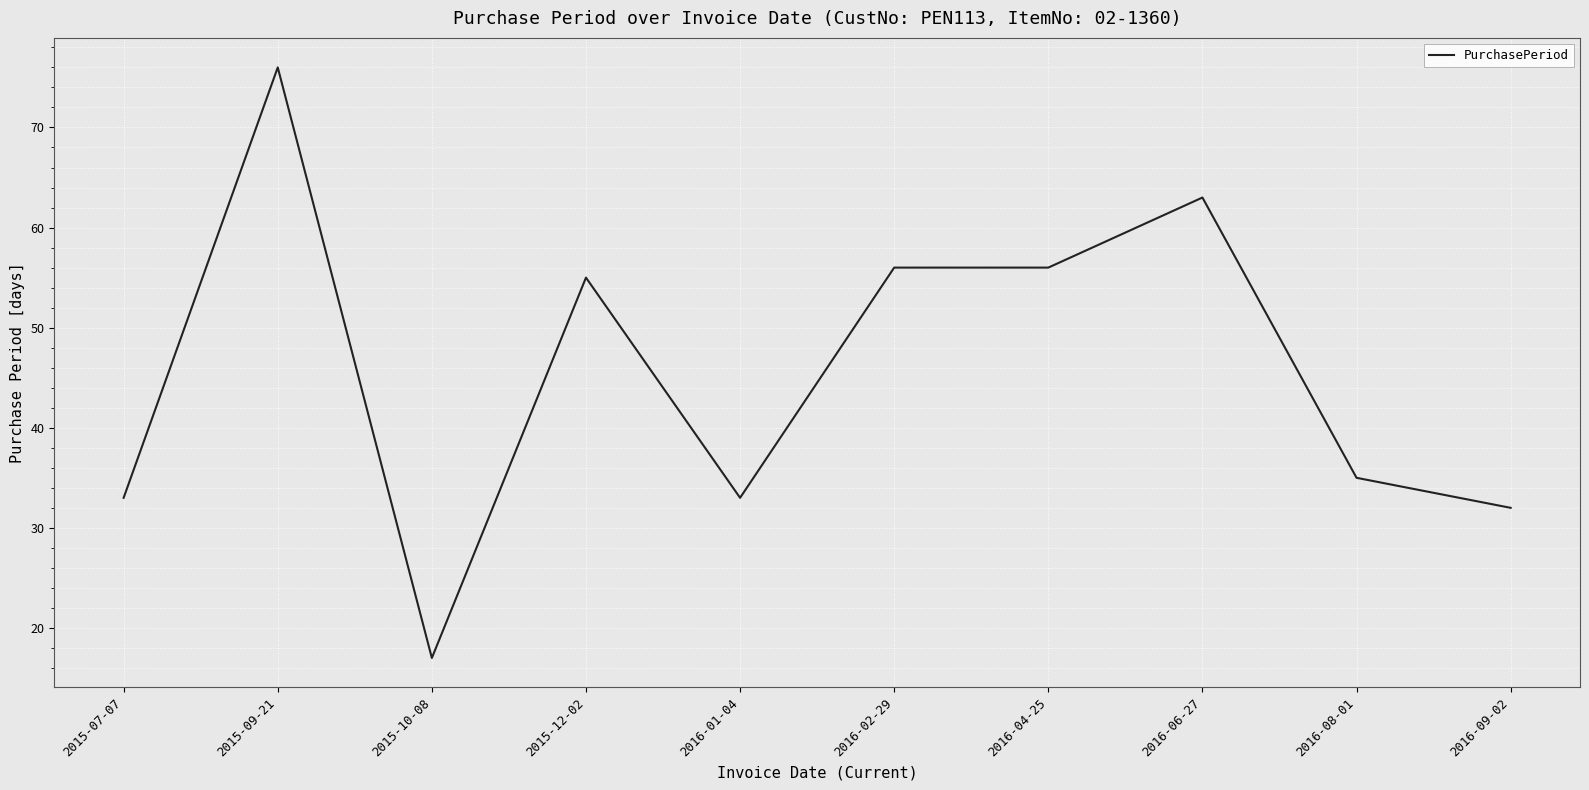

What position from the right is 2016-02-29?

5